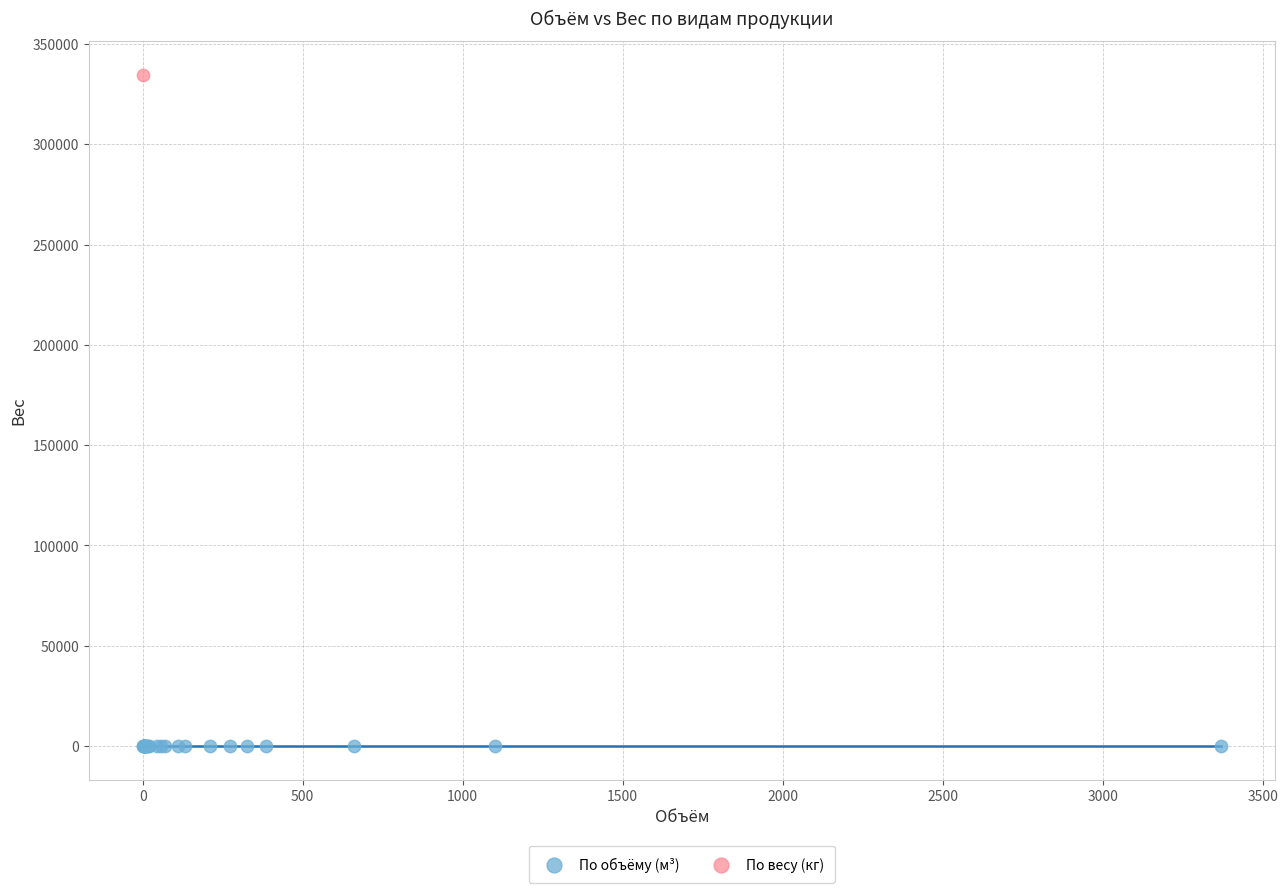

What are all the series names shown in the legend?

По объёму (м³), По весу (кг)